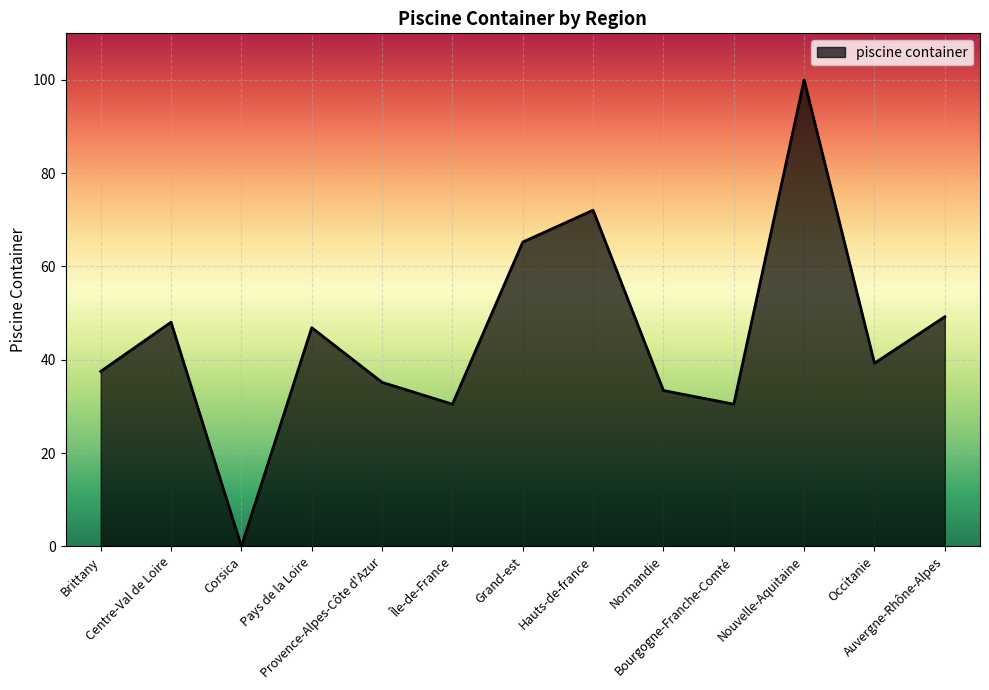

The value at Hauts-de-france is 72.1. True or false?

True